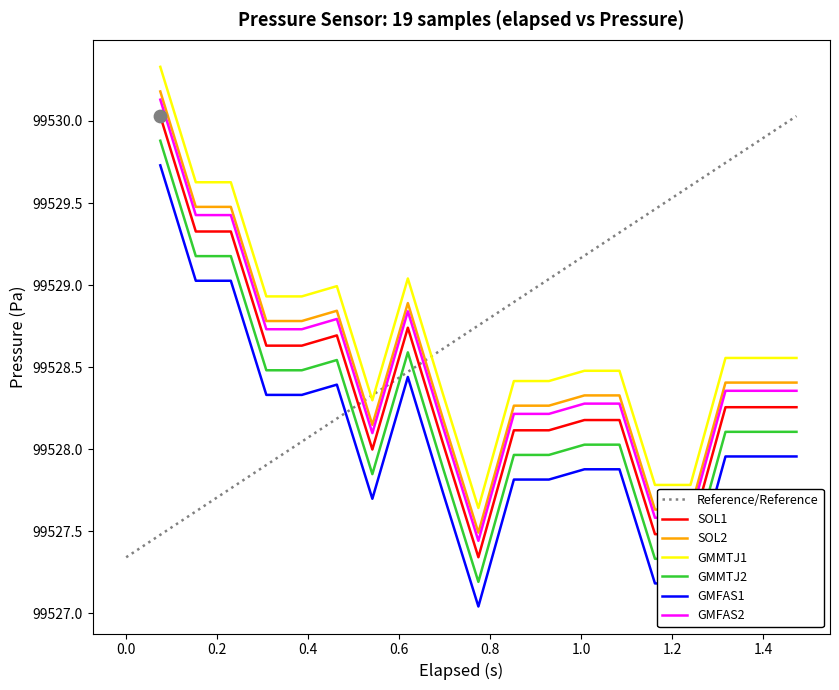

True or false: GMFAS2 and SOL1 intersect in this chart.

False